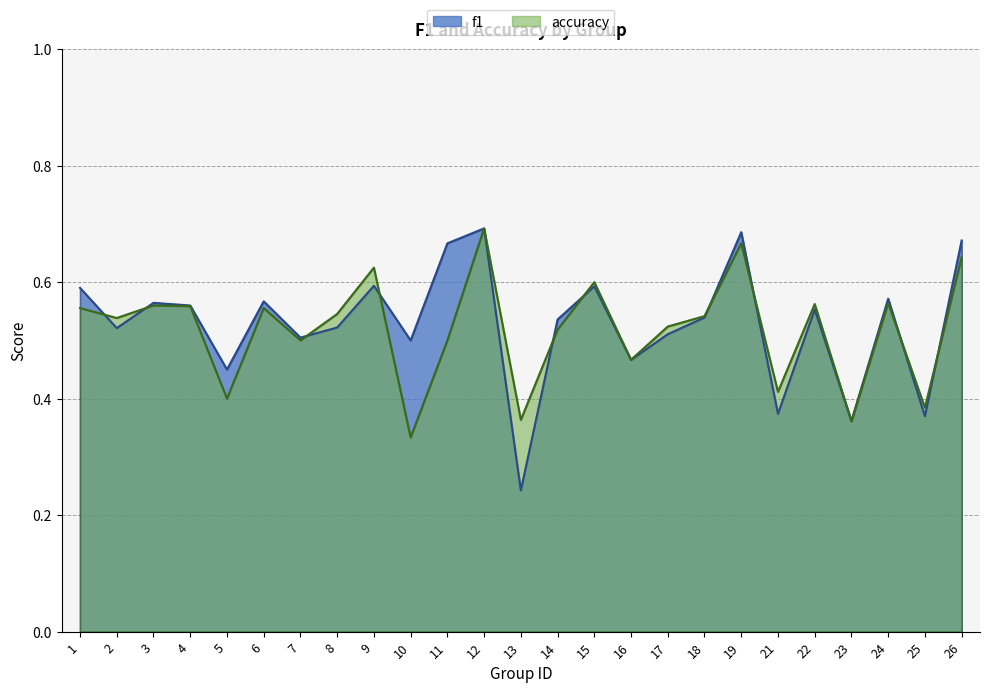

At which category does f1 reach its first local valley?

2